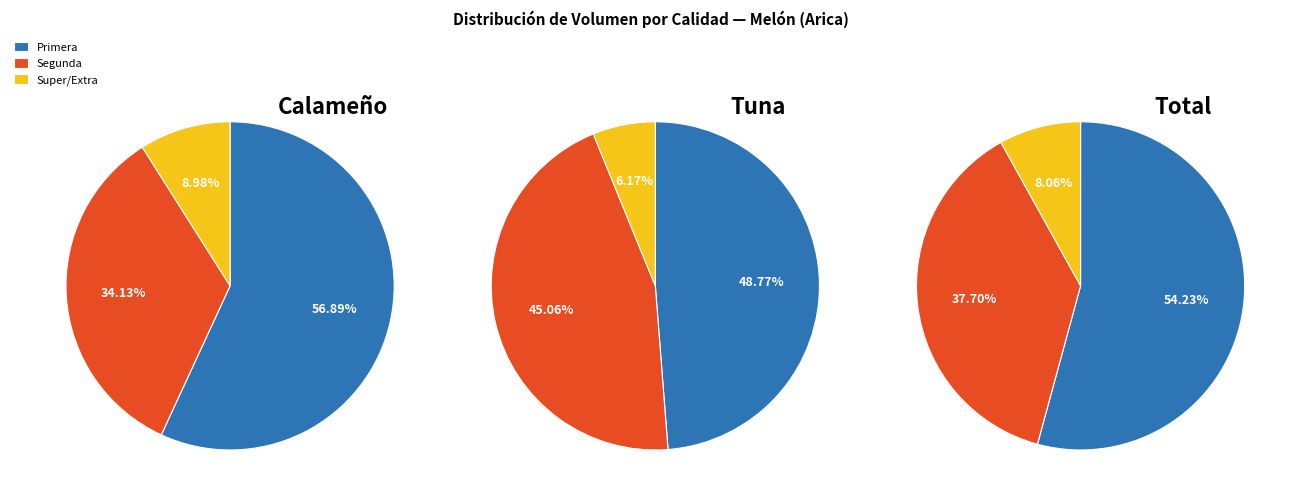

Does 26 account for over 50% of the chart?

No